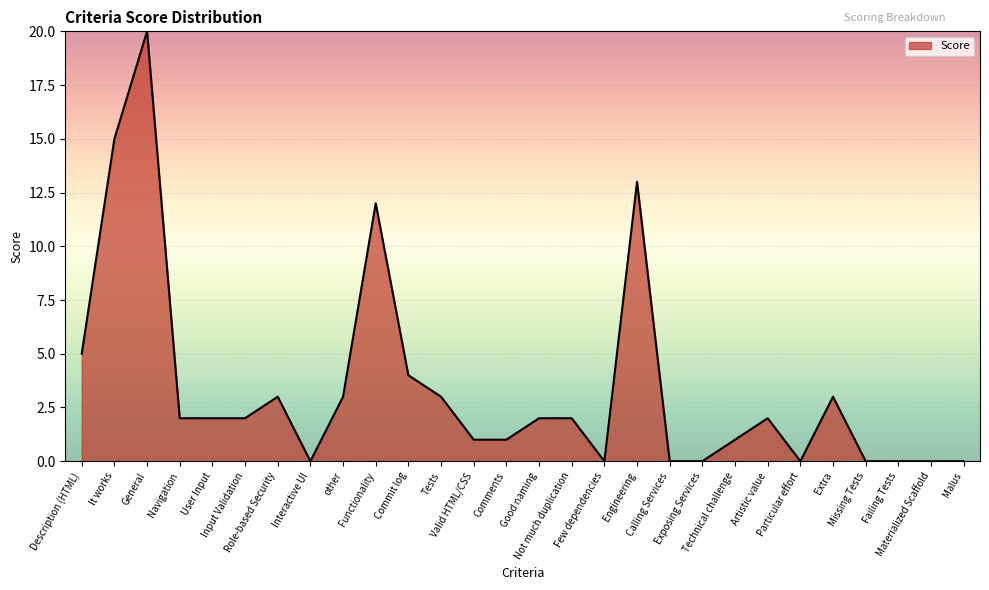

What is the sum of the values at Commit log and Comments?

5